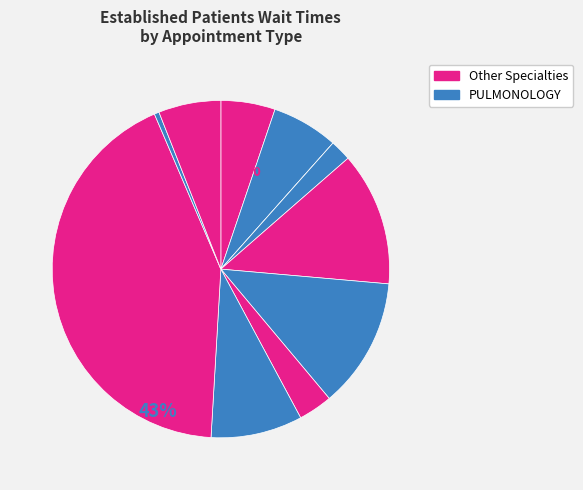

Does any single category account for the majority?

No